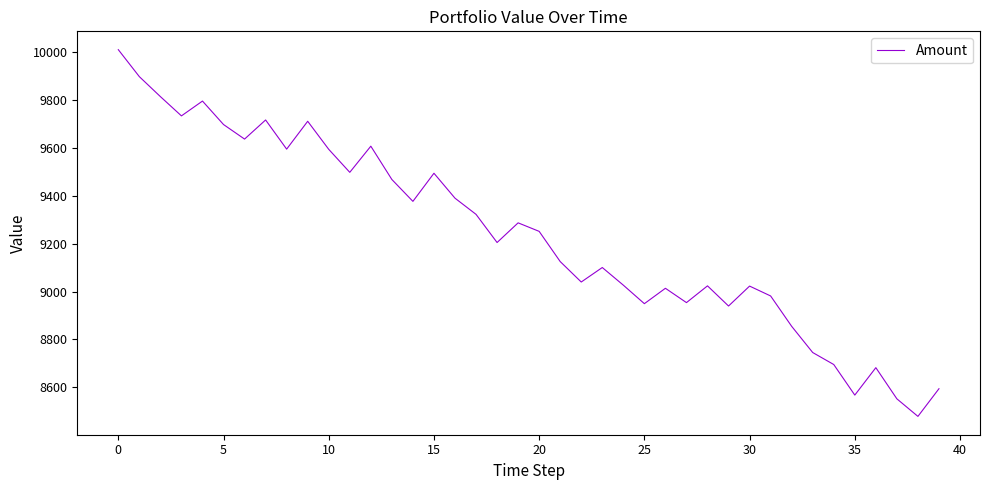

What is the smallest value displayed?

8478.7